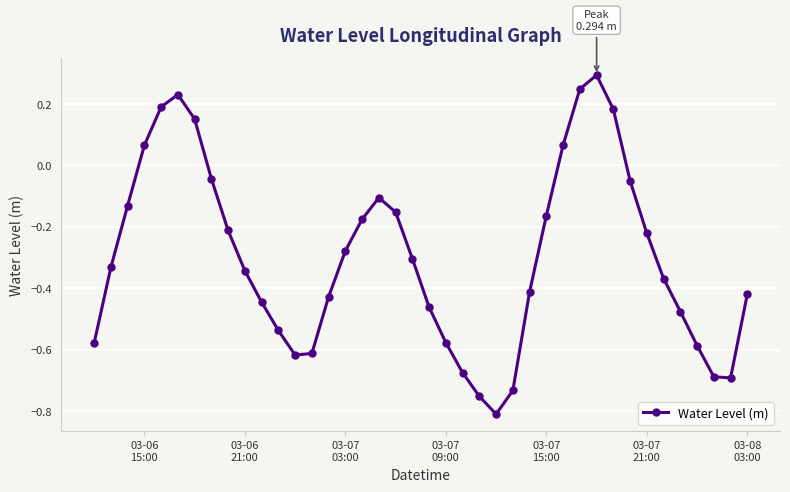

How many interior local valleys (lower than both neighbors) does the data have?

3